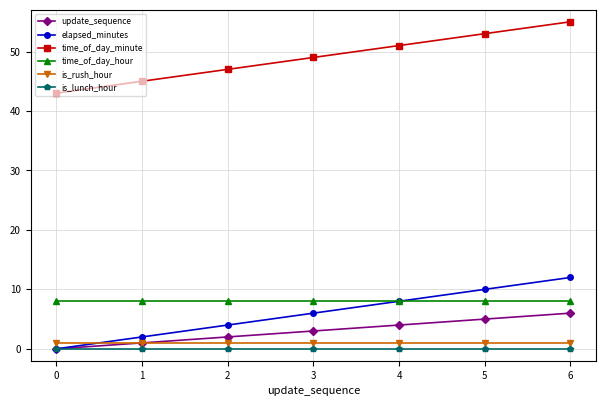

How many times do is_rush_hour and elapsed_minutes cross each other?

1